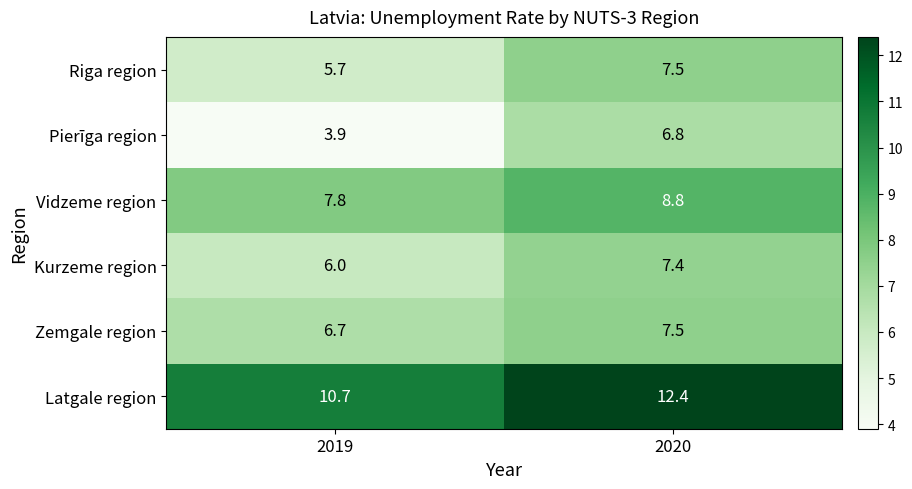

At 2019, list the series in order from smallest to largest.

Pierīga region, Riga region, Kurzeme region, Zemgale region, Vidzeme region, Latgale region